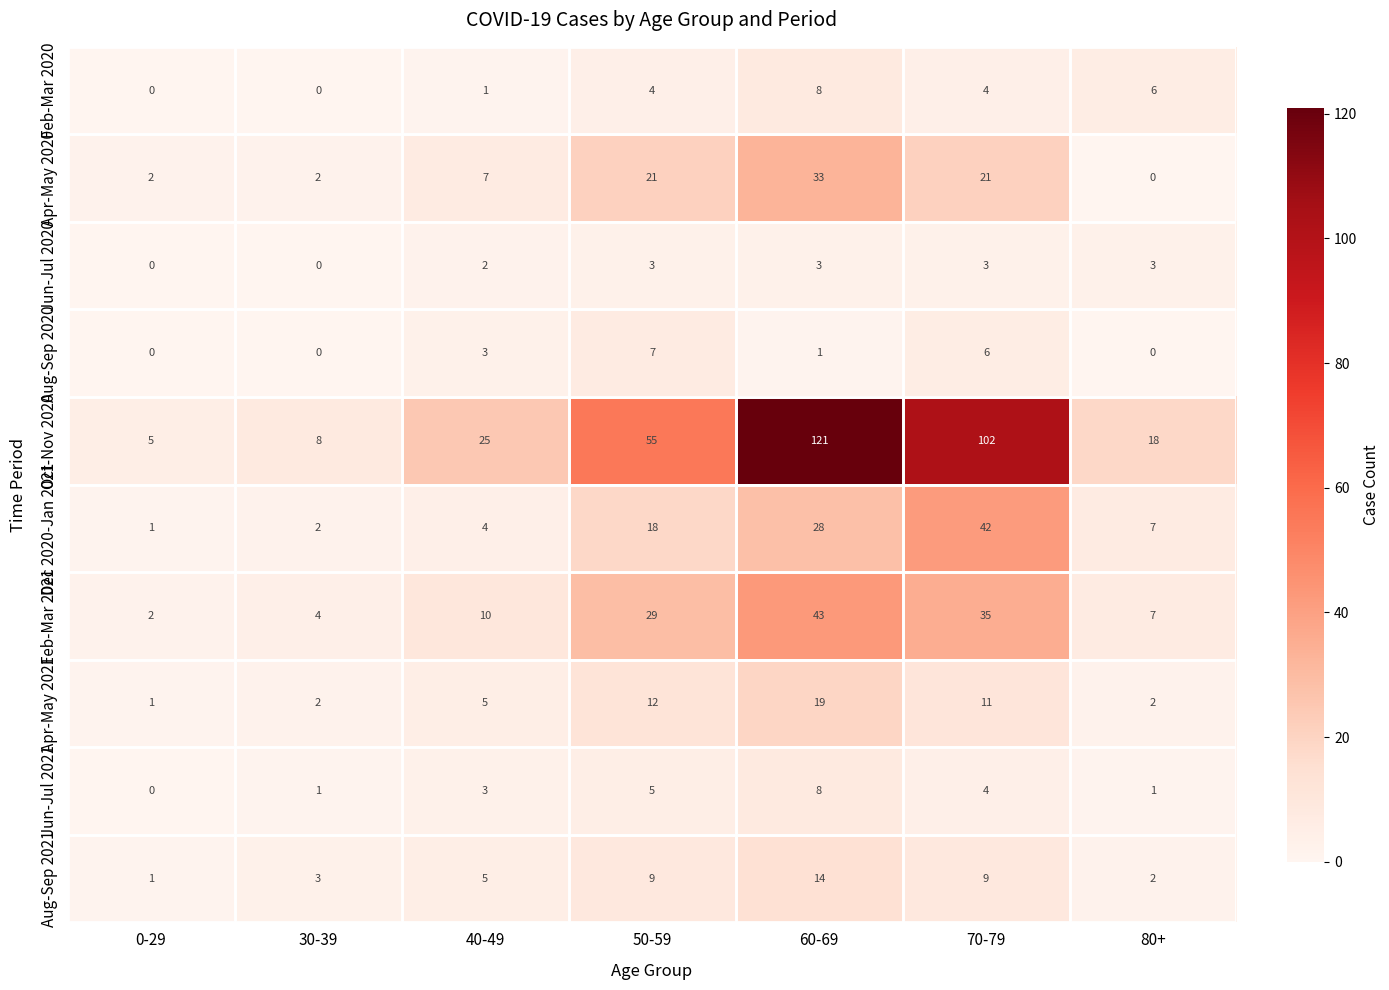

Is it true that Aug-Sep 2021 equals 2 at 80+?

True